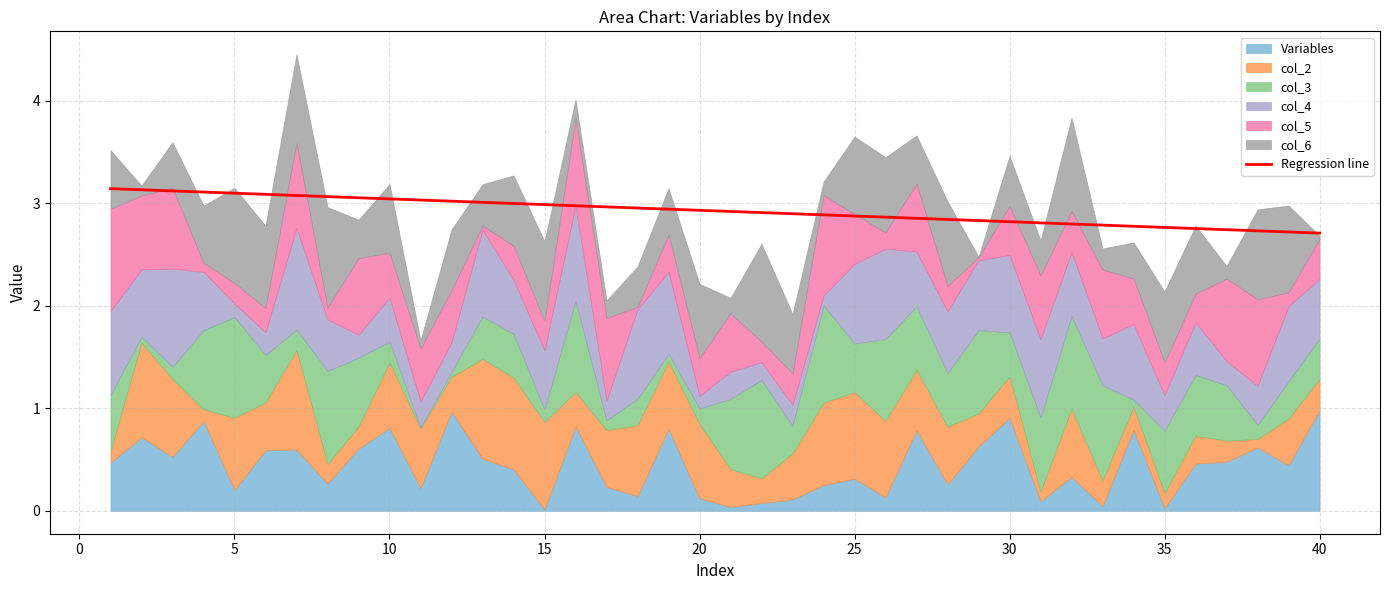

Is it true that Regression line equals 4.0 at 30?

False